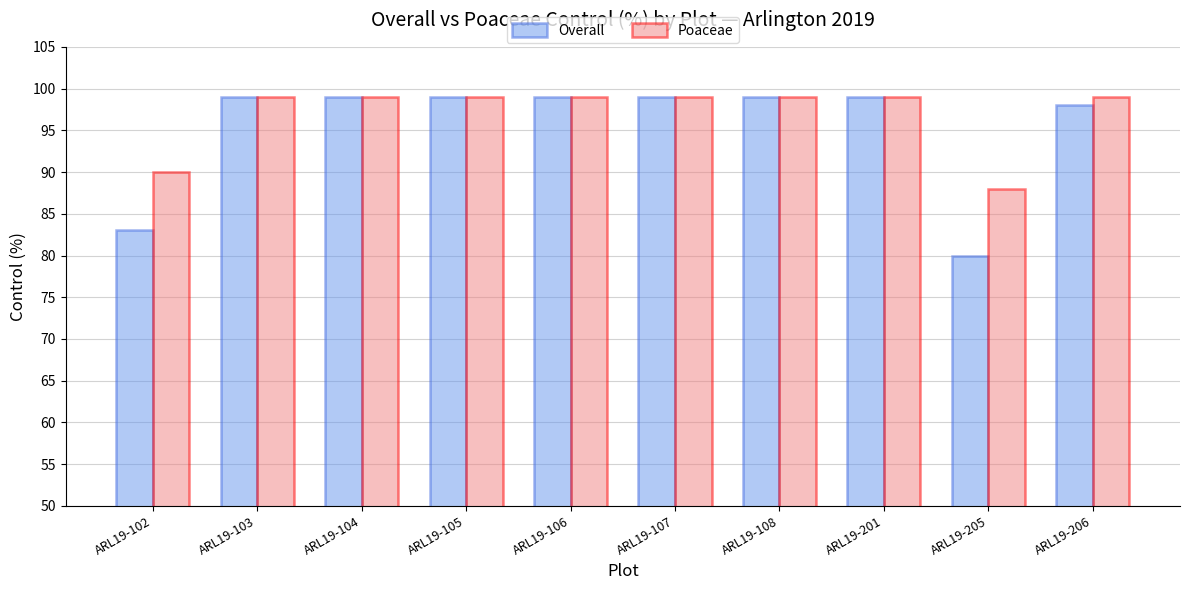

Reading left to right, list all the values displayed in this chart.

Overall: 83	99	99	99	99	99	99	99	80	98
Poaceae: 90	99	99	99	99	99	99	99	88	99